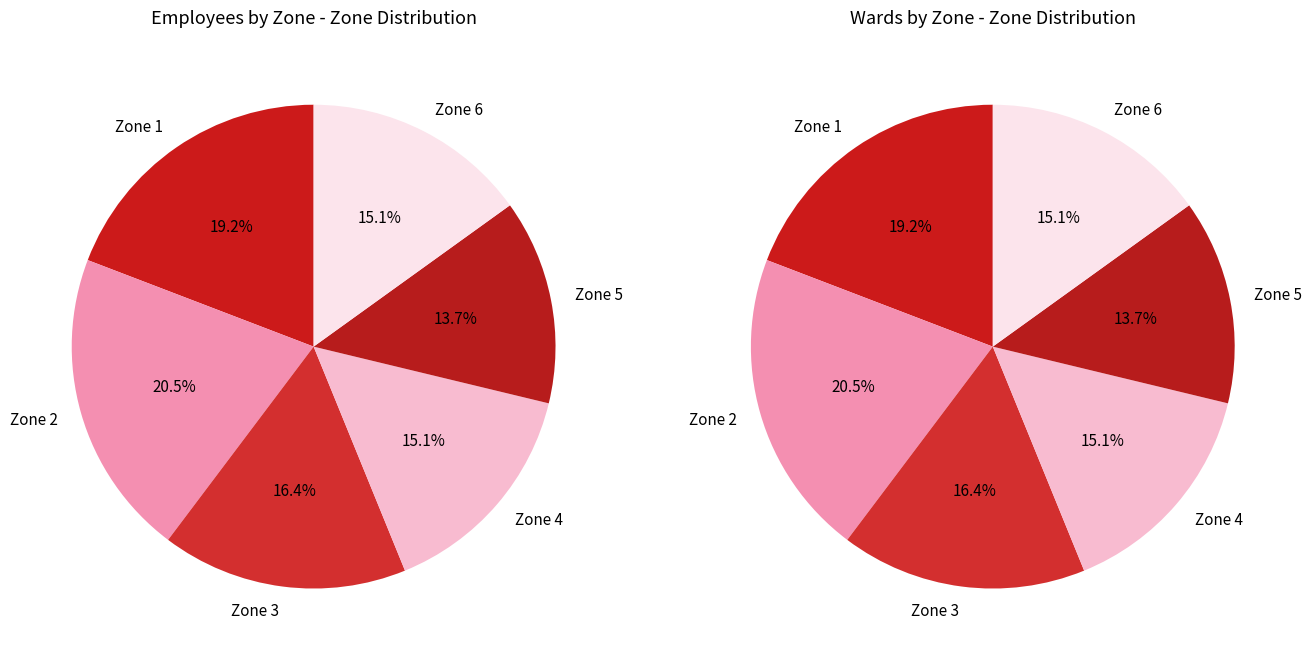

Is it true that Zone 3 is 22% of the pie?

False